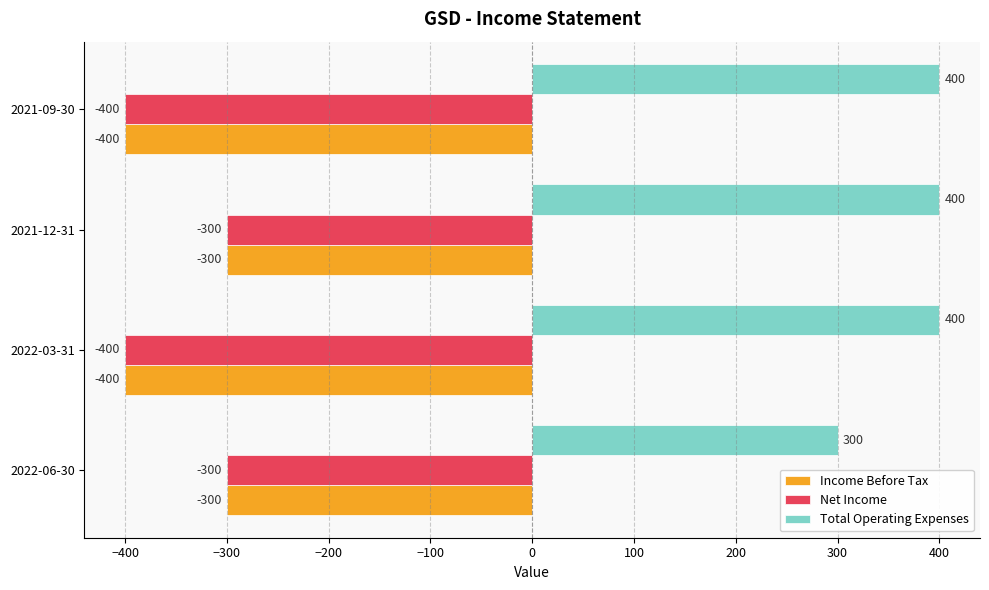

Is it true that Total Operating Expenses equals 645 at 2021-09-30?

False